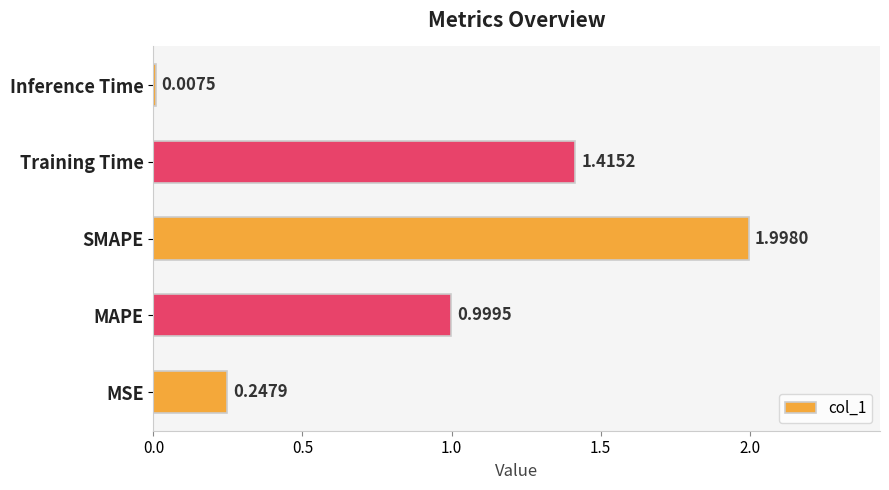

List the labels in order of value, largest first.

SMAPE, Training Time, MAPE, MSE, Inference Time